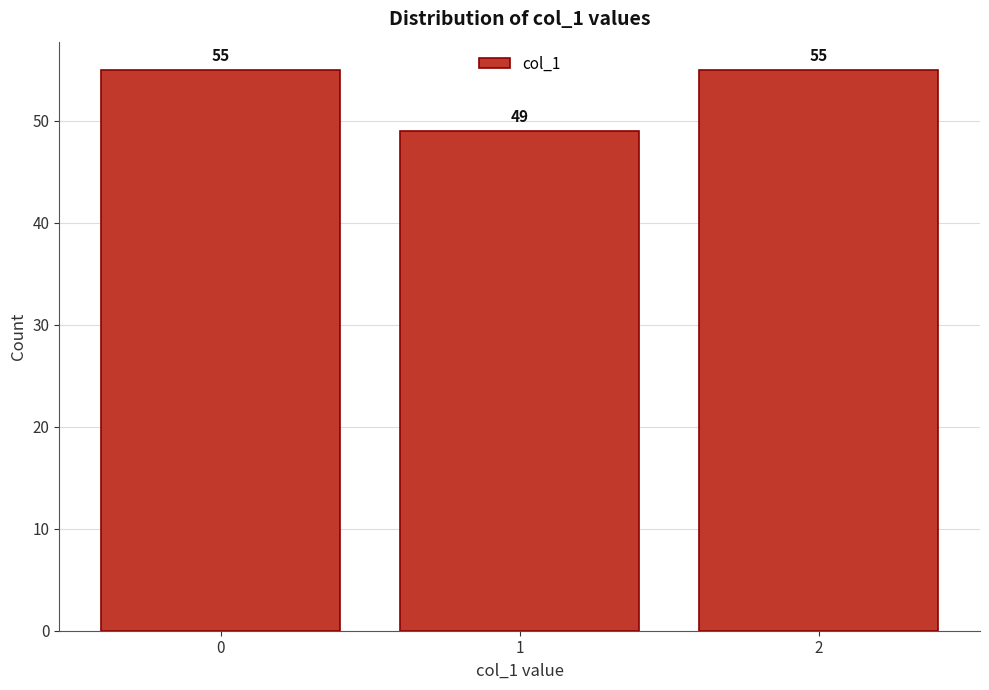

Reading left to right, transcribe all the data shown in this chart.

55	49	55